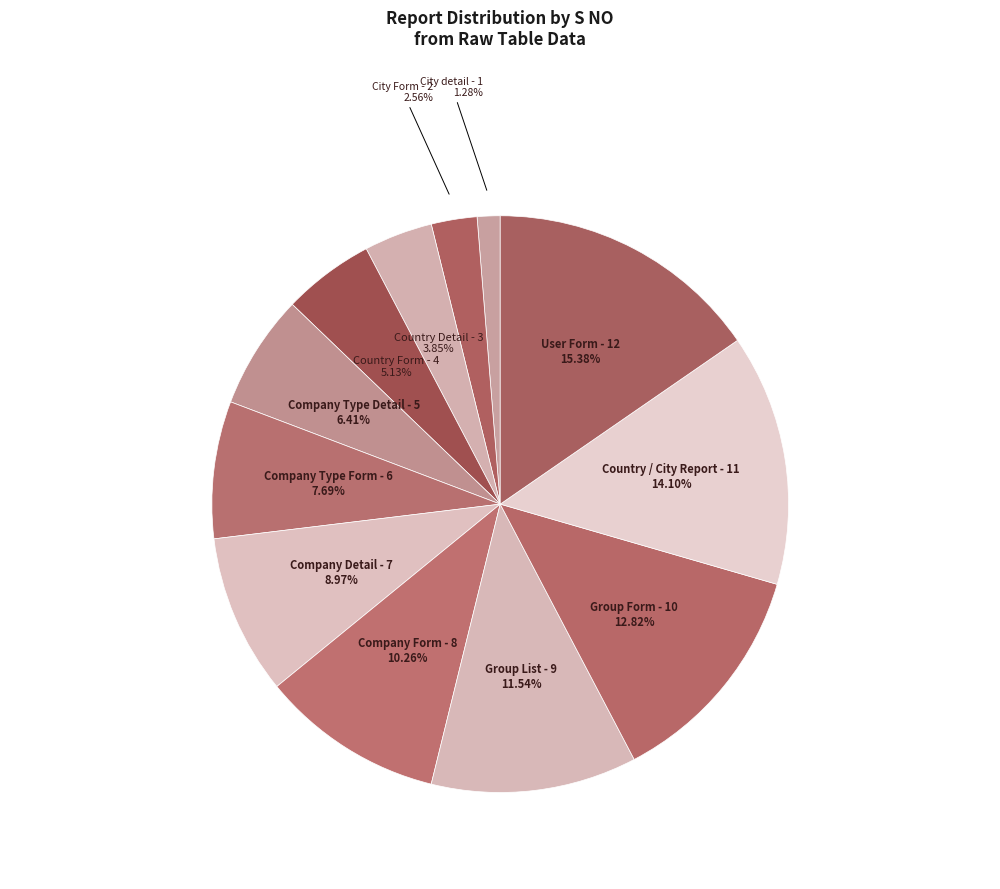

What is the total percentage of Country Detail and Group Form?

16.7%